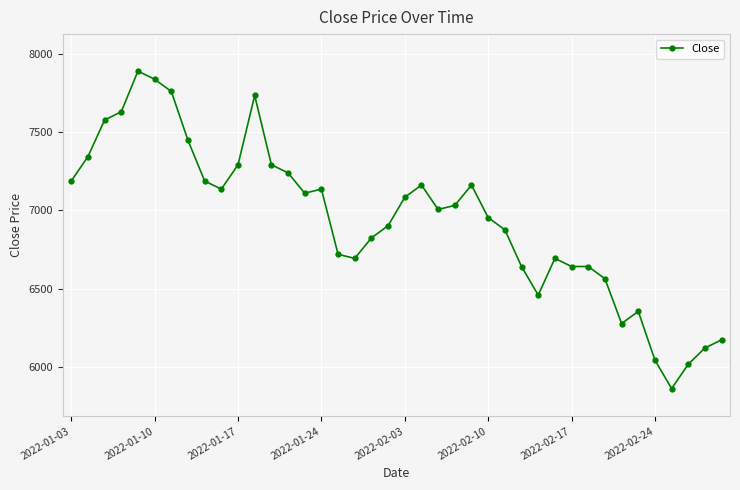

What is the sum of all values?

277700